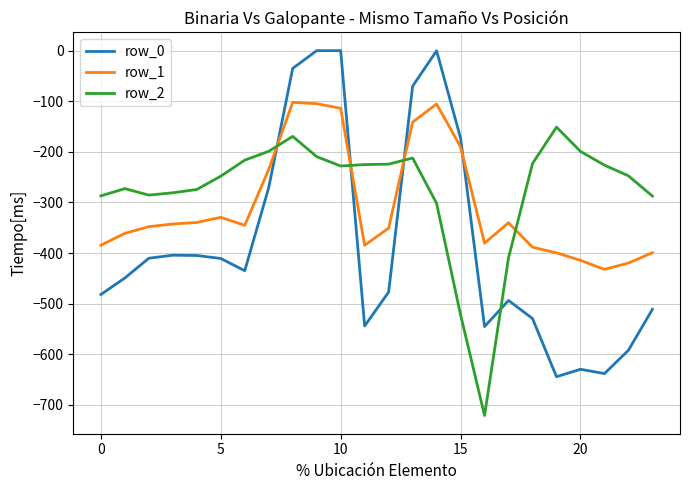

What is the average value of the row_2 series?

-275.9